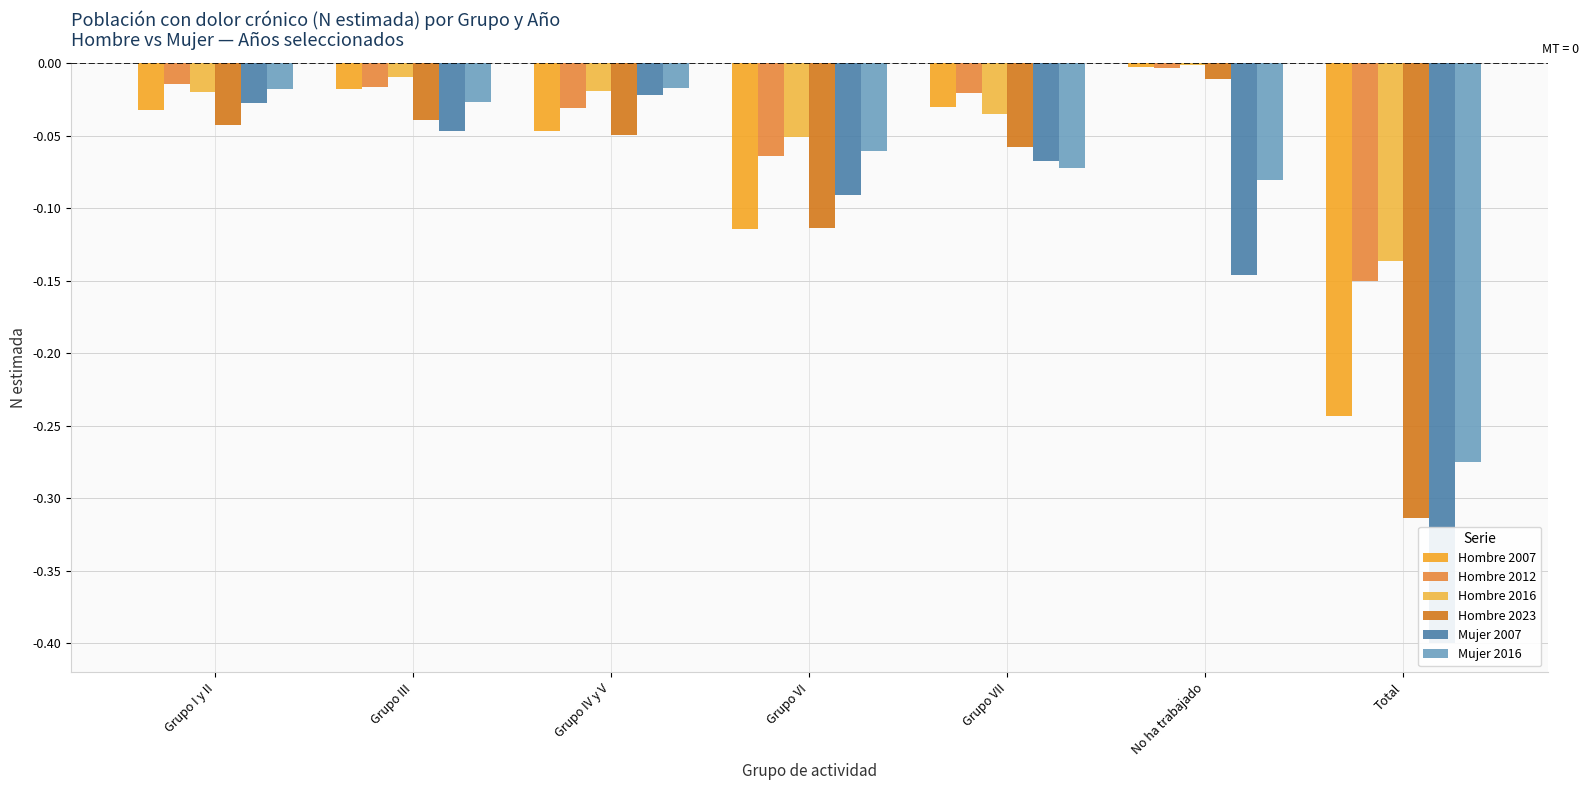

The value of Hombre 2007 at Grupo VI is -0.2. True or false?

False